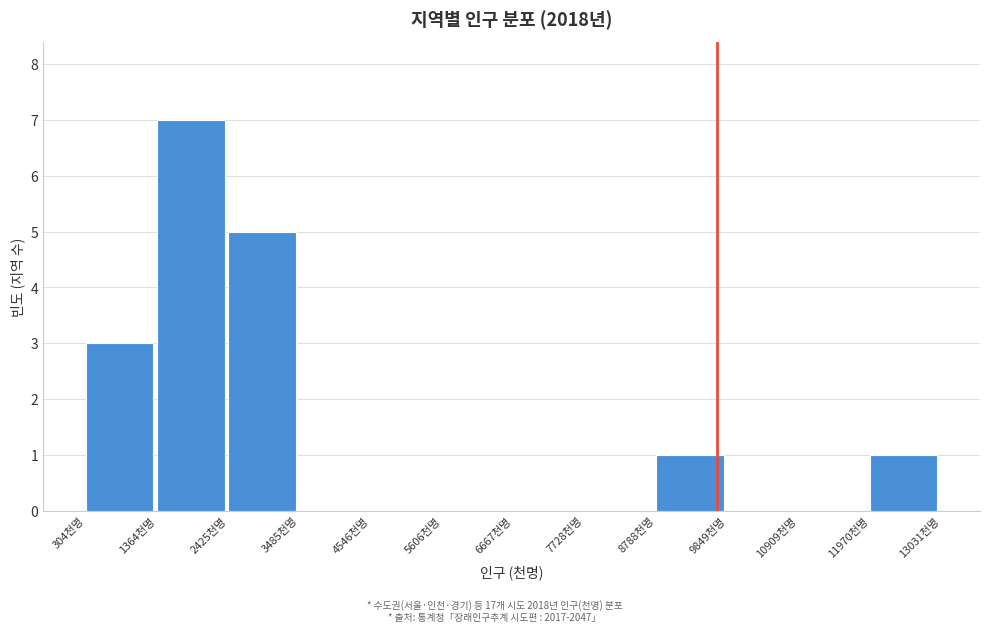

How tall is the bar that spans 1400 to 2400 on the x-axis? Neither the bar edges nor the heights are printed on the chart, so give them approximately, as read against the axes.

7